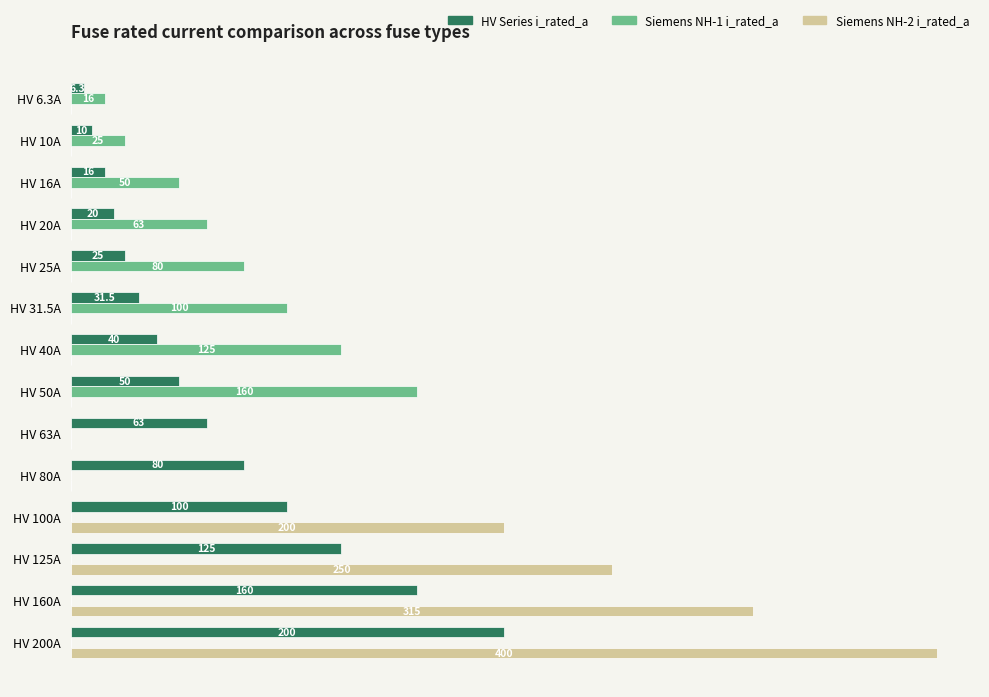

At which label is Siemens NH-2 i_rated_a closest to 200?

HV 100A